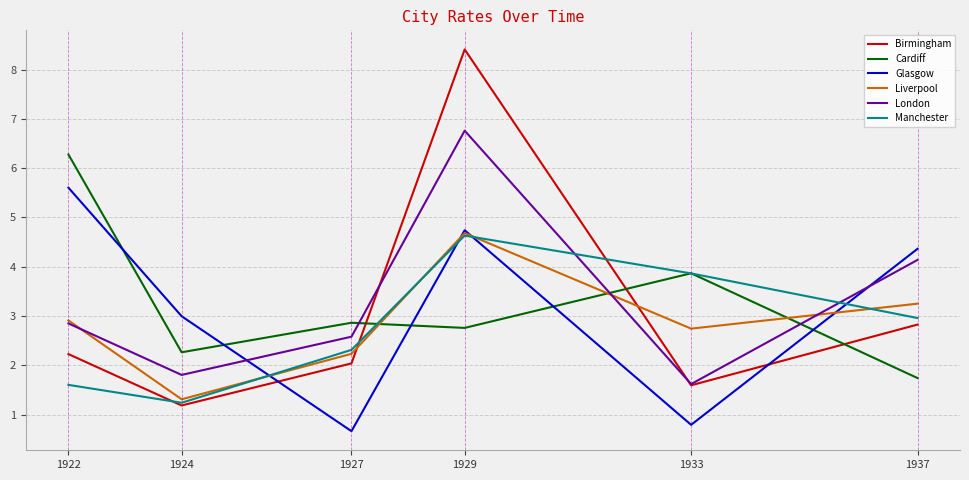

Where is Cardiff nearest to the value 4?

1933